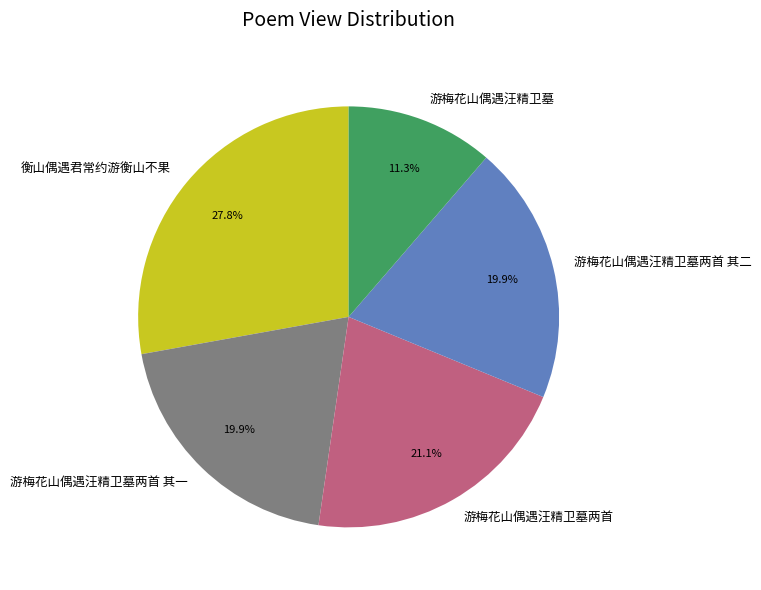

How many slices are in this pie chart?

5